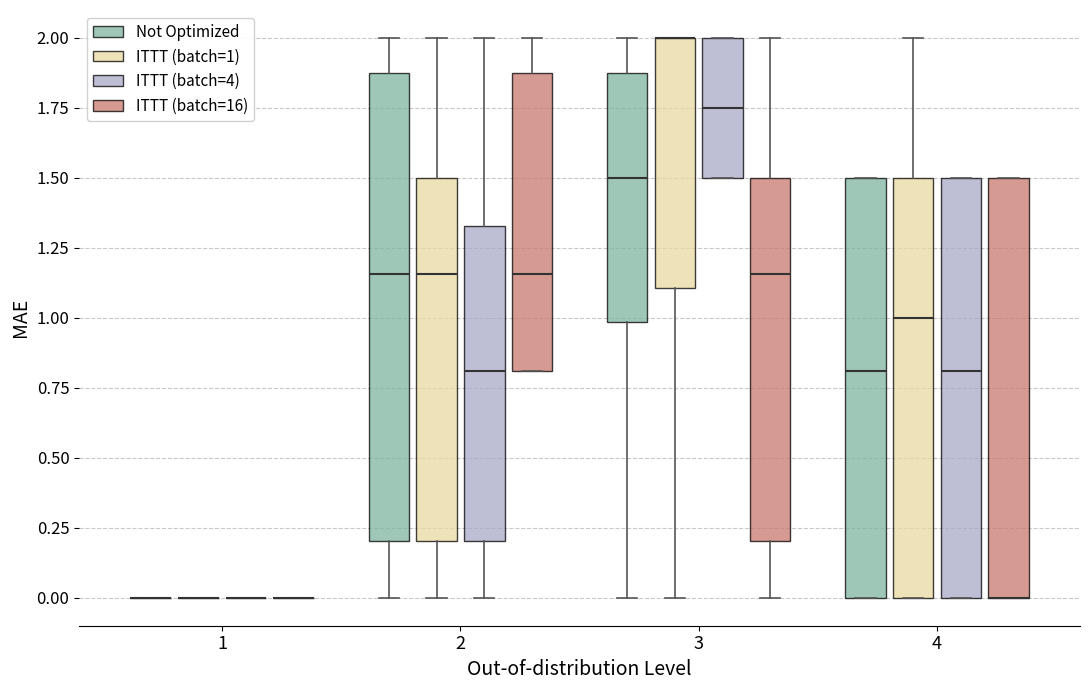

Reading left to right, read every box against the y-axis: the position of its median line, the range the box covers, and the ends of its whiskers. The values are not printed on the chart, so give them approximately, as read against the axis.

1 (Not Optimized): box collapsed to a line at 0.00, whiskers 0.00 to 0.00
1 (ITTT (batch=1)): box collapsed to a line at 0.00, whiskers 0.00 to 0.00
1 (ITTT (batch=4)): box collapsed to a line at 0.00, whiskers 0.00 to 0.00
1 (ITTT (batch=16)): box collapsed to a line at 0.00, whiskers 0.00 to 0.00
2 (Not Optimized): median 1.15, box 0.20 to 1.90, whiskers 0.00 to 2.00
2 (ITTT (batch=1)): median 1.15, box 0.20 to 1.50, whiskers 0.00 to 2.00
2 (ITTT (batch=4)): median 0.80, box 0.20 to 1.35, whiskers 0.00 to 2.00
2 (ITTT (batch=16)): median 1.15, box 0.80 to 1.90, whiskers 0.80 to 2.00
3 (Not Optimized): median 1.50, box 1.00 to 1.90, whiskers 0.00 to 2.00
3 (ITTT (batch=1)): median 2.00 (drawn on the box's upper edge), box 1.10 to 2.00, whiskers 0.00 to 2.00
3 (ITTT (batch=4)): median 1.75, box 1.50 to 2.00, whiskers 1.50 to 2.00
3 (ITTT (batch=16)): median 1.15, box 0.20 to 1.50, whiskers 0.00 to 2.00
4 (Not Optimized): median 0.80, box 0.00 to 1.50, whiskers 0.00 to 1.50
4 (ITTT (batch=1)): median 1.00, box 0.00 to 1.50, whiskers 0.00 to 2.00
4 (ITTT (batch=4)): median 0.80, box 0.00 to 1.50, whiskers 0.00 to 1.50
4 (ITTT (batch=16)): median 0.00 (drawn on the box's lower edge), box 0.00 to 1.50, whiskers 0.00 to 1.50